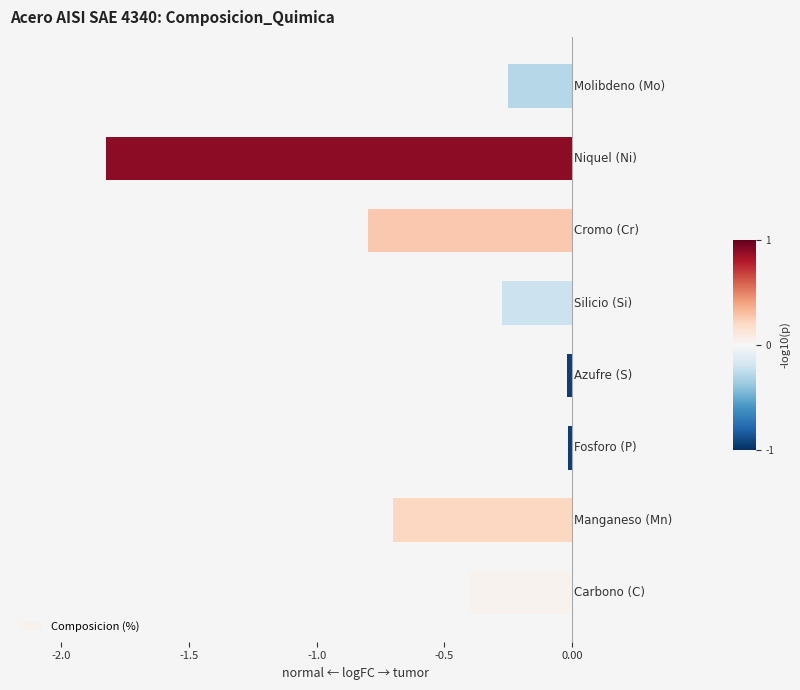

What is the difference between the maximum and minimum values?

1.8